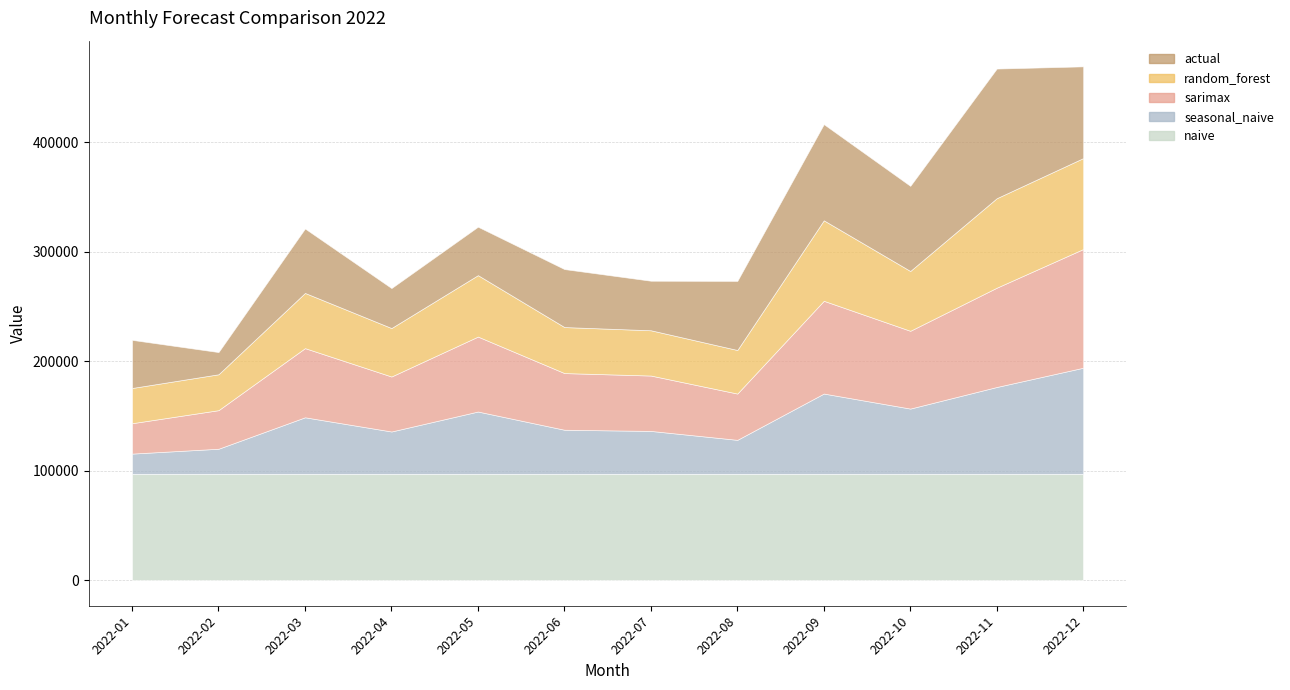

Which has a higher value, 2022-09 or 2022-12?

2022-09